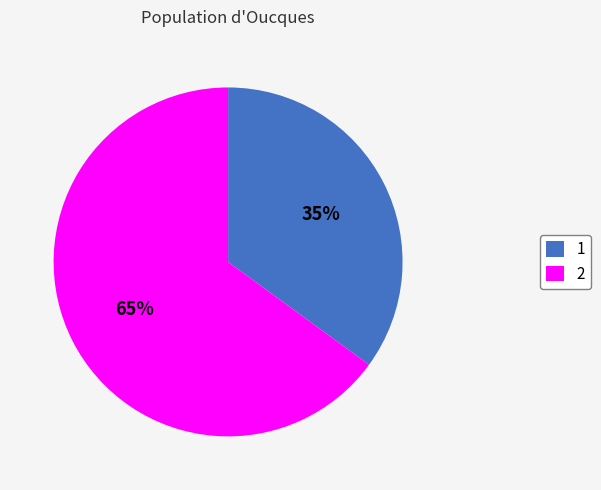

To the nearest percent, what portion does 1 represent?

35%